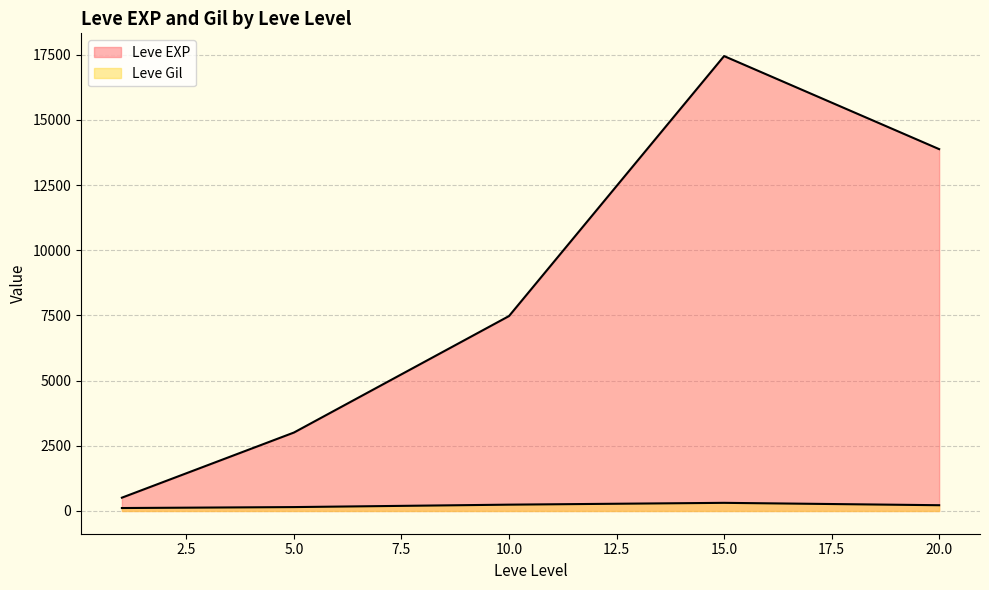

Which series has the widest spread of values?

Leve EXP